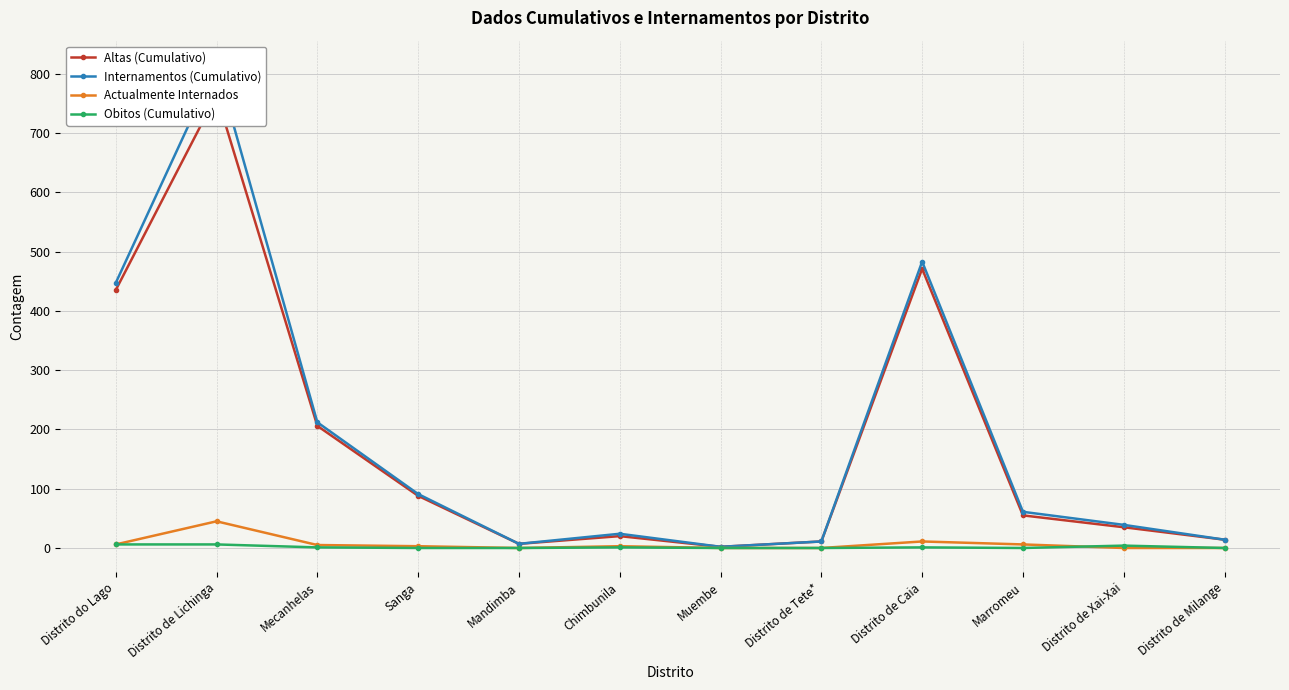

Which series has the largest range (max minus min)?

Internamentos (Cumulativo)